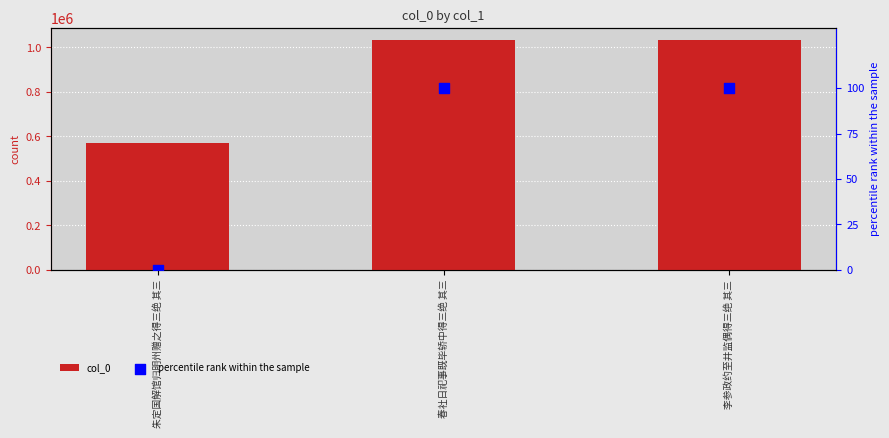

Which series reaches the minimum Y coordinate?

percentile rank within the sample